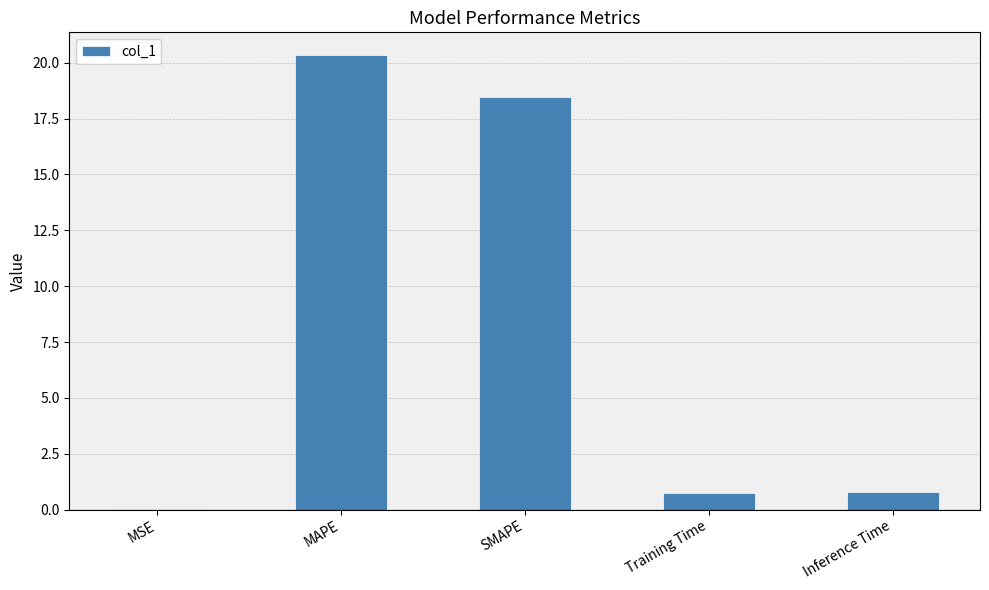

Read the value at Training Time.

0.7